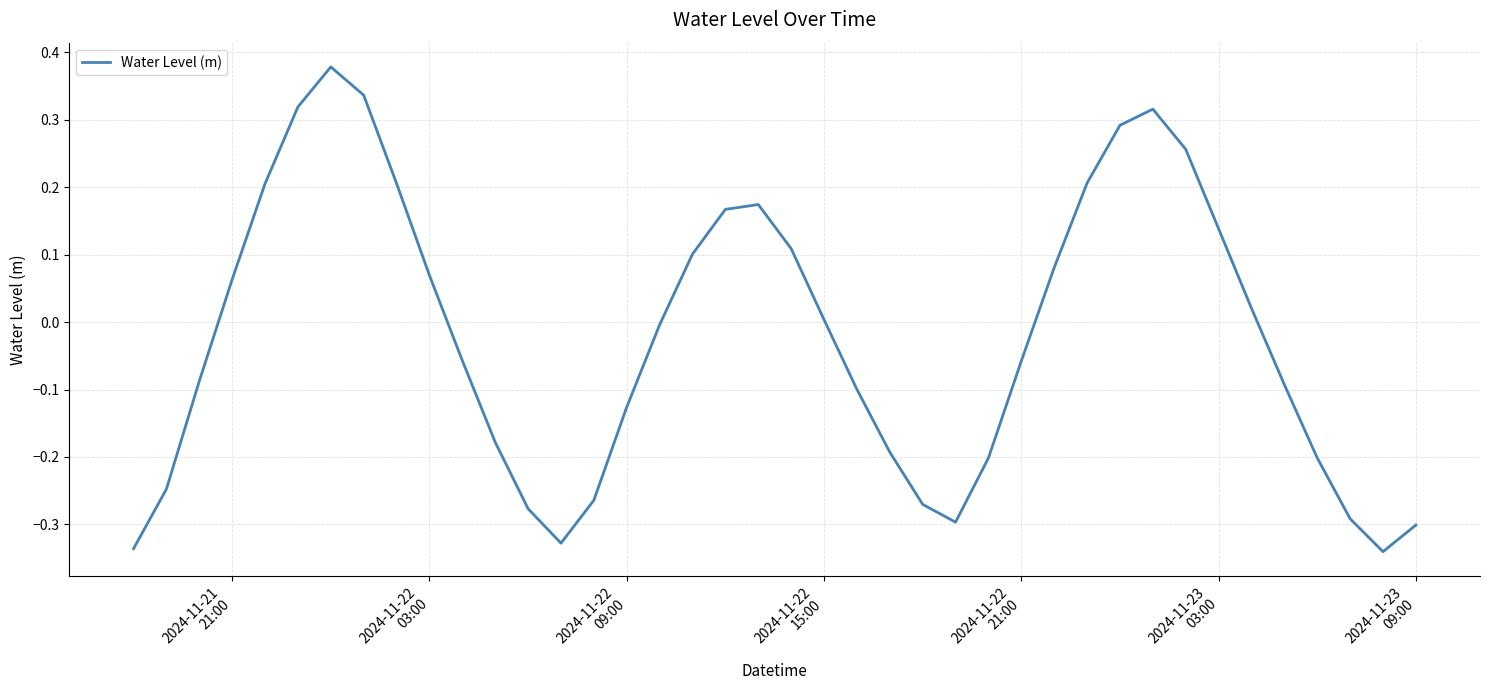

Reading right to left, list all the values displayed in this chart.

-0.3	-0.3	-0.3	-0.2	-0.1	0.0	0.1	0.3	0.3	0.3	0.2	0.1	-0.1	-0.2	-0.3	-0.3	-0.2	-0.1	0.0	0.1	0.2	0.2	0.1	-0.0	-0.1	-0.3	-0.3	-0.3	-0.2	-0.1	0.1	0.2	0.3	0.4	0.3	0.2	0.1	-0.1	-0.2	-0.3